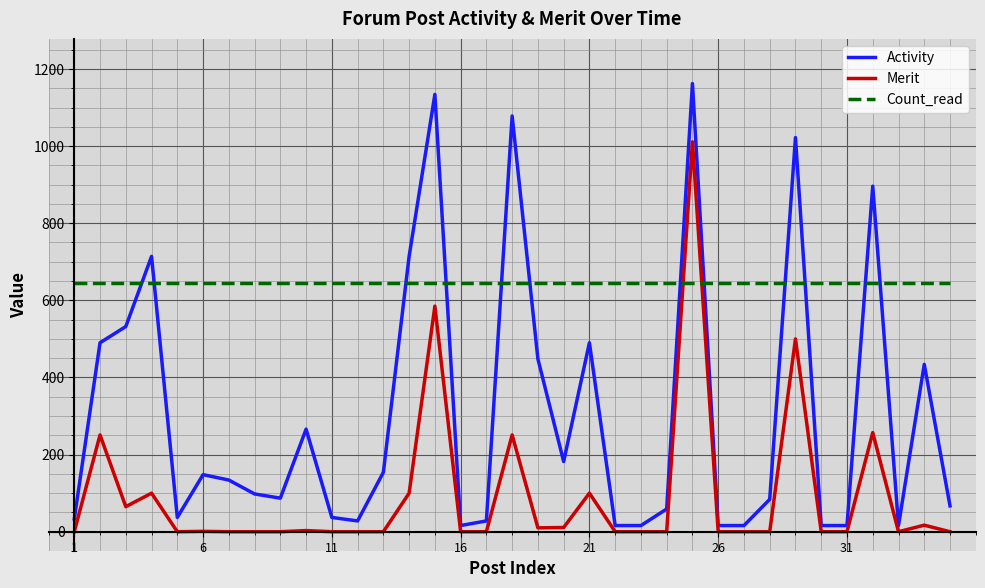

What is the highest value of the Activity series?

1162